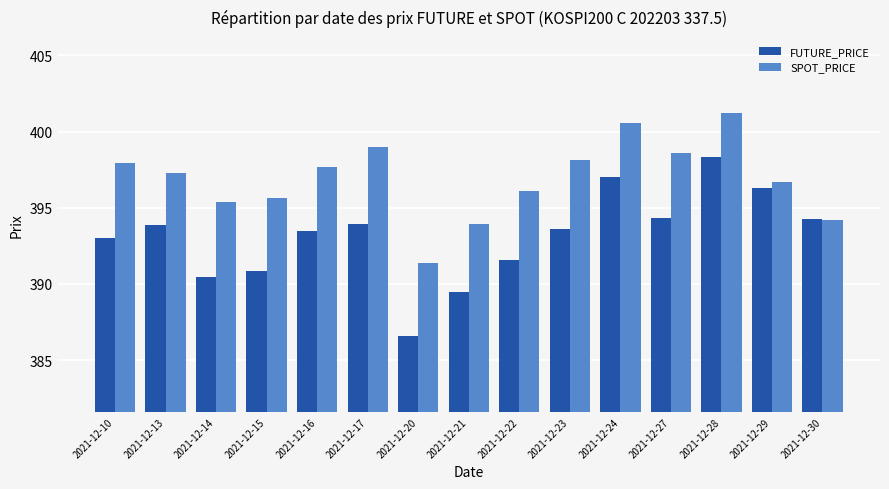

List the series in order of their overall mean, highest first.

SPOT_PRICE, FUTURE_PRICE